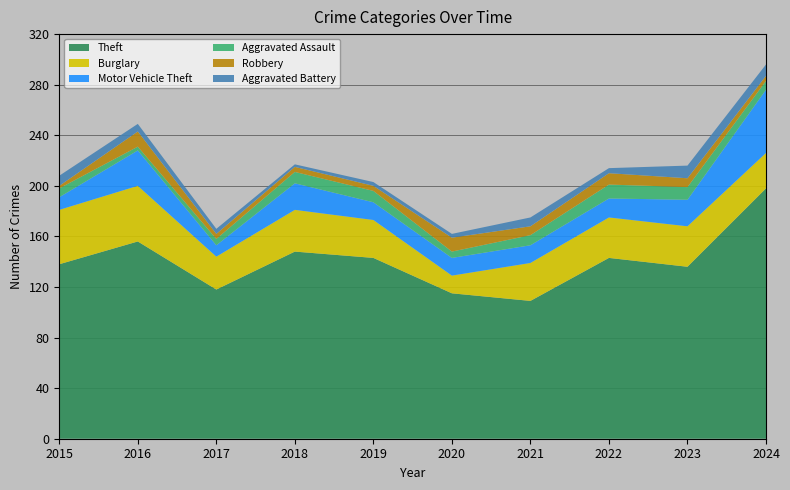

Reading left to right, extract all data points from this chart.

Theft: 2015=138	2016=156	2017=118	2018=148	2019=143	2020=115	2021=109	2022=143	2023=136	2024=198
Burglary: 2015=43	2016=44	2017=26	2018=33	2019=30	2020=14	2021=30	2022=32	2023=32	2024=28
Motor Vehicle Theft: 2015=10	2016=28	2017=9	2018=21	2019=14	2020=14	2021=14	2022=15	2023=21	2024=50
Aggravated Assault: 2015=7	2016=3	2017=5	2018=9	2019=9	2020=5	2021=8	2022=11	2023=10	2024=7
Robbery: 2015=2	2016=12	2017=4	2018=4	2019=4	2020=11	2021=7	2022=9	2023=7	2024=4
Aggravated Battery: 2015=8	2016=6	2017=4	2018=2	2019=3	2020=3	2021=7	2022=4	2023=10	2024=9